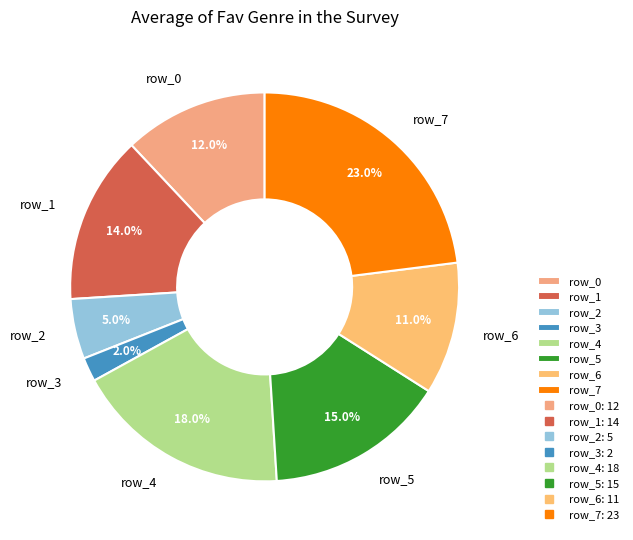

What is the ratio of the value at row_4 to the value at row_2?

3.6